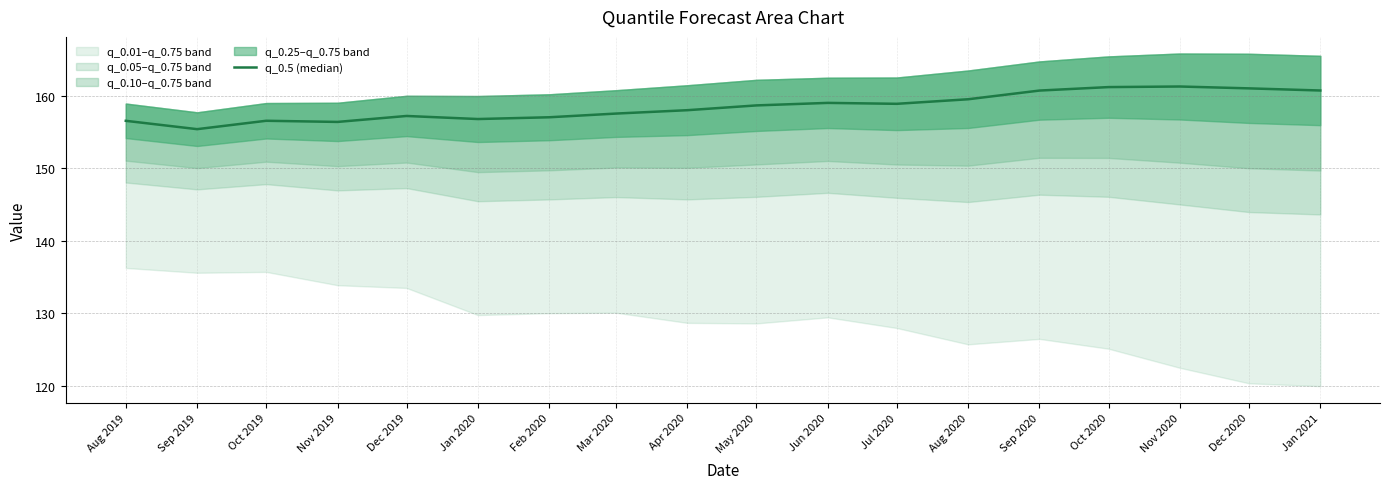

What is the change in value from Jul 2020 to Nov 2020?

+2.4